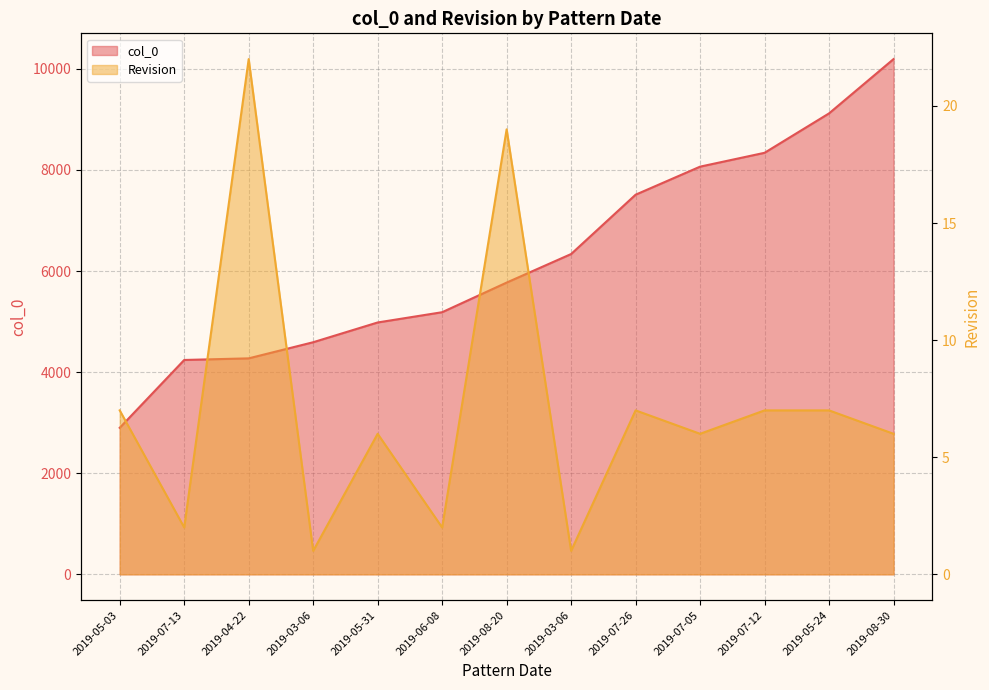

What is the label of the 3rd point from the left?

2019-04-22